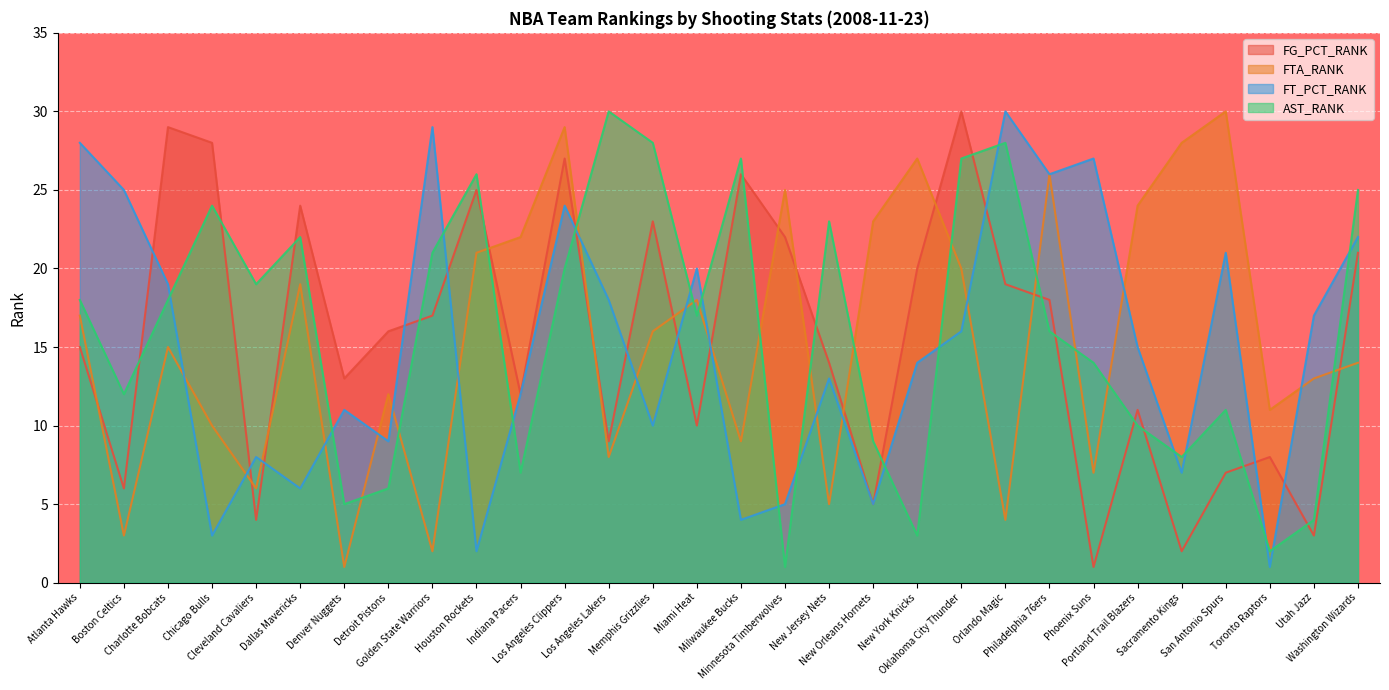

What is the difference between the highest and lowest values at Utah Jazz?

14